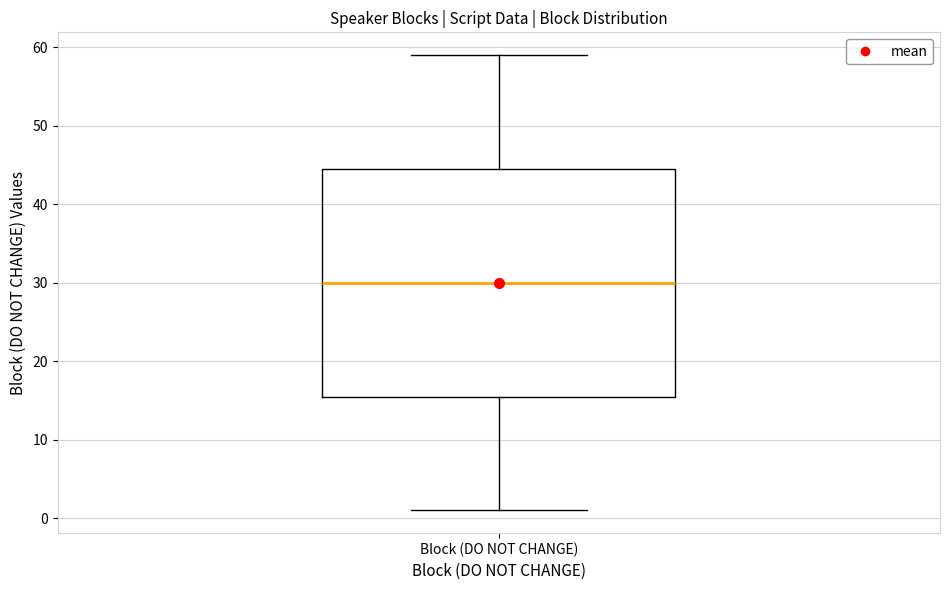

Read this box plot against the y-axis: the position of the median line, the range covered by the box, and the ends of both whiskers. The values are not printed on the chart, so give them approximately, as read against the axis.

median 30, box 16 to 45, whiskers 1 to 59